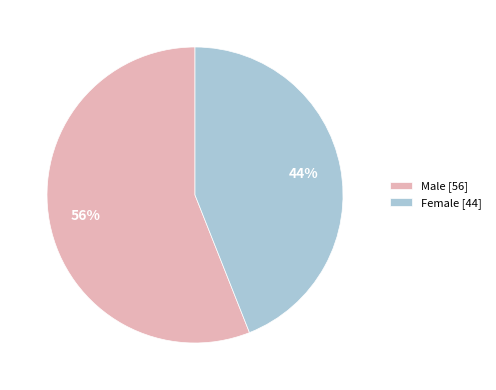

Between Male and Female, which is larger?

Male